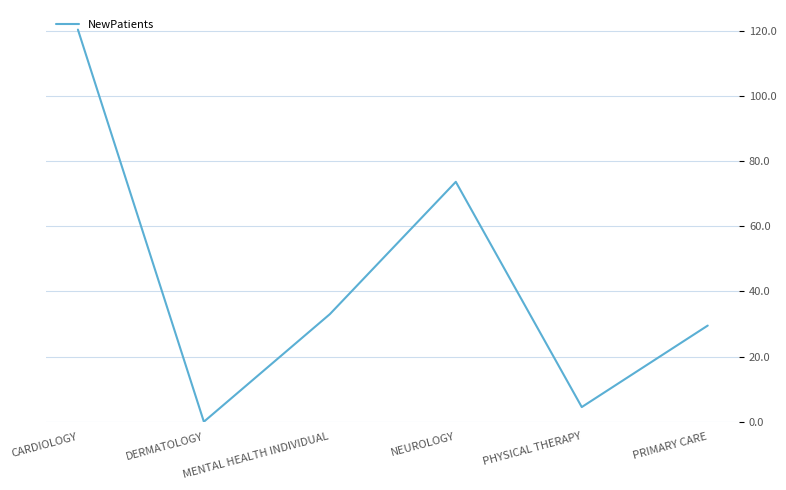

How many values are below 33?

3